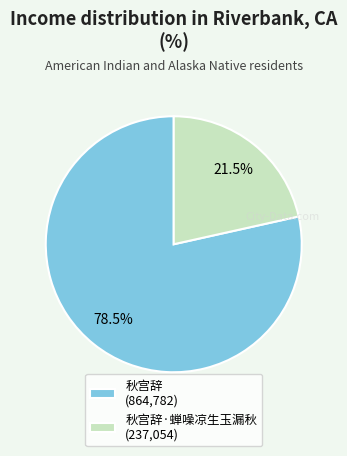

Rank the categories by value from highest to lowest.

秋宫辞 (864,782), 秋宫辞·蝉噪凉生玉漏秋 (237,054)